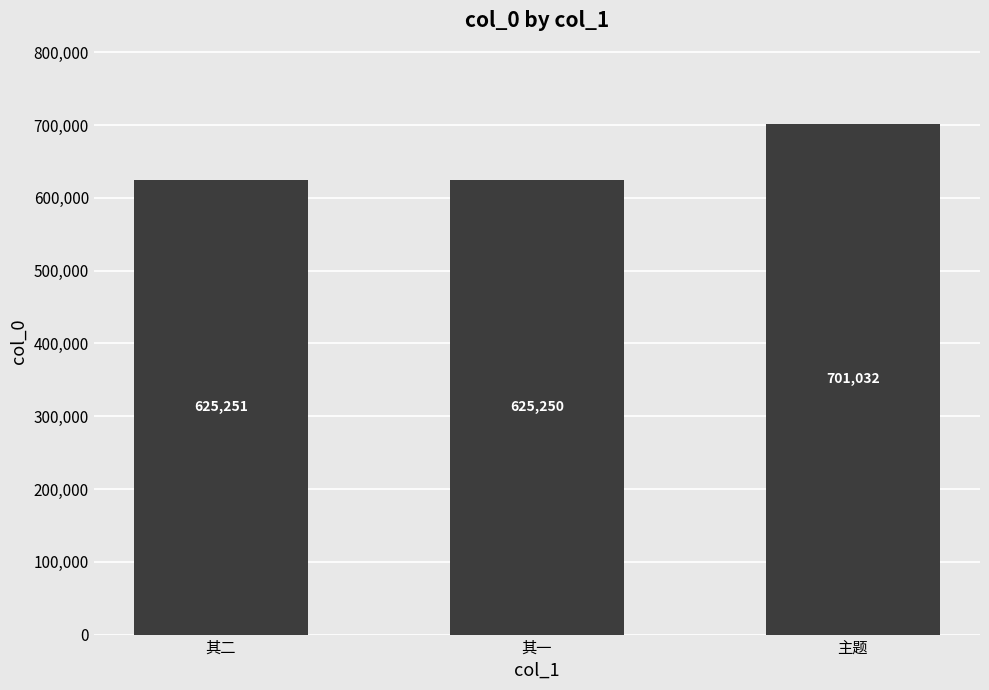

Does the chart contain stacked bars?

No